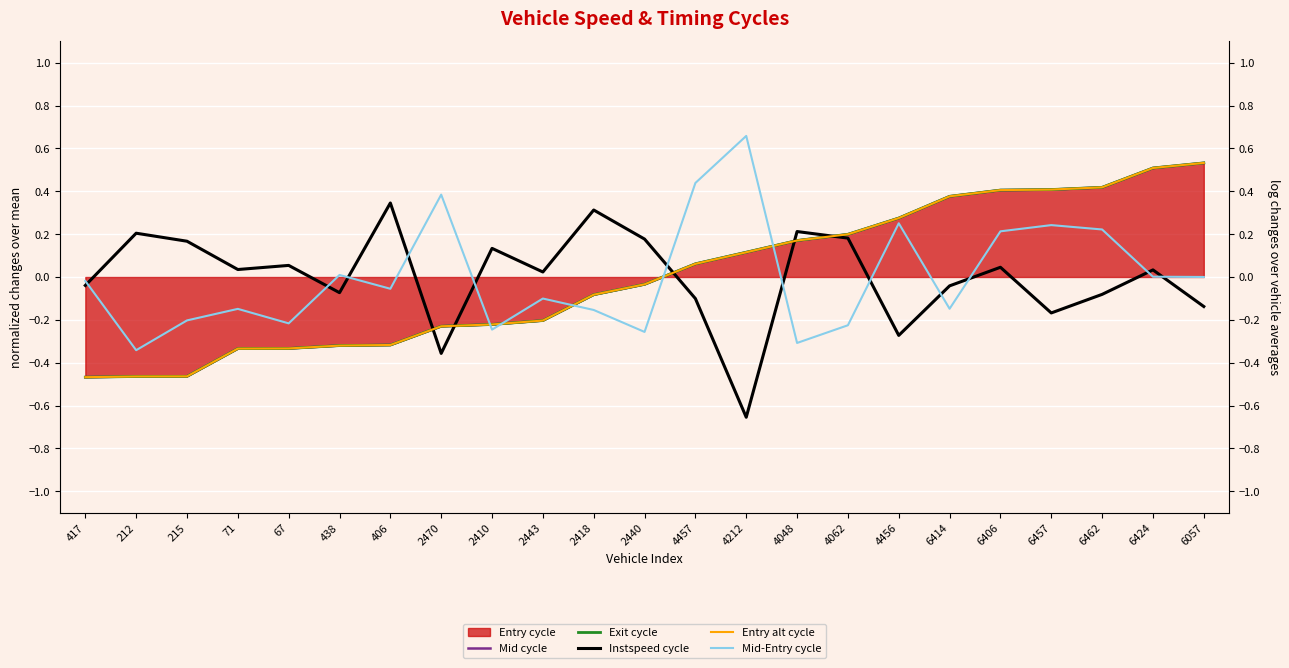

What is the difference between the second highest and second lowest values in the Mid-Entry cycle series?

0.7